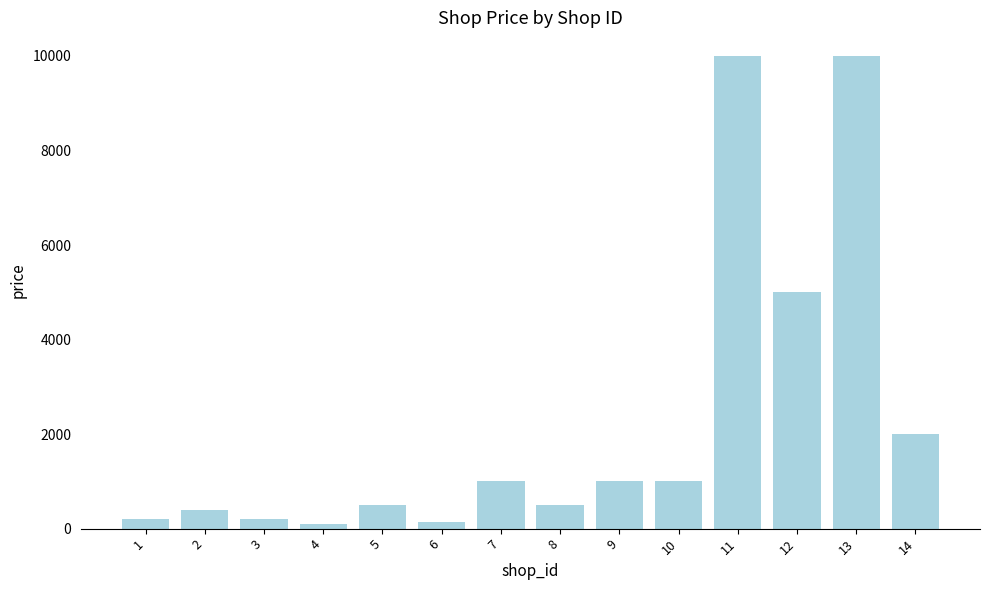

Reading left to right, extract all data points from this chart.

200	400	200	100	500	150	1000	500	1000	1000	10000	5000	10000	2000